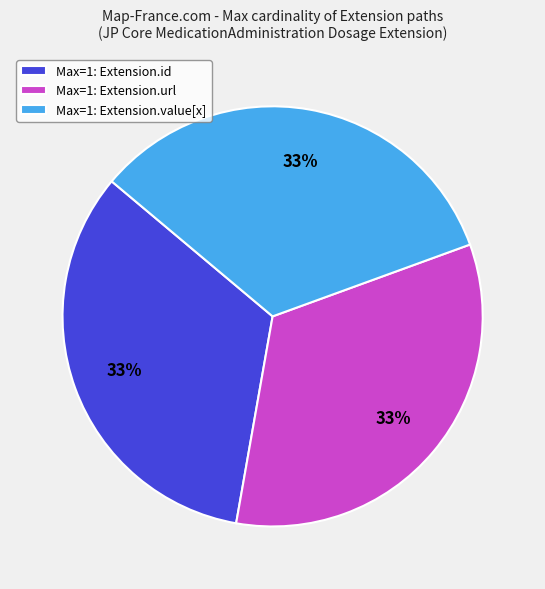

To the nearest percent, what is the difference between the largest and smallest slice percentages?

0%